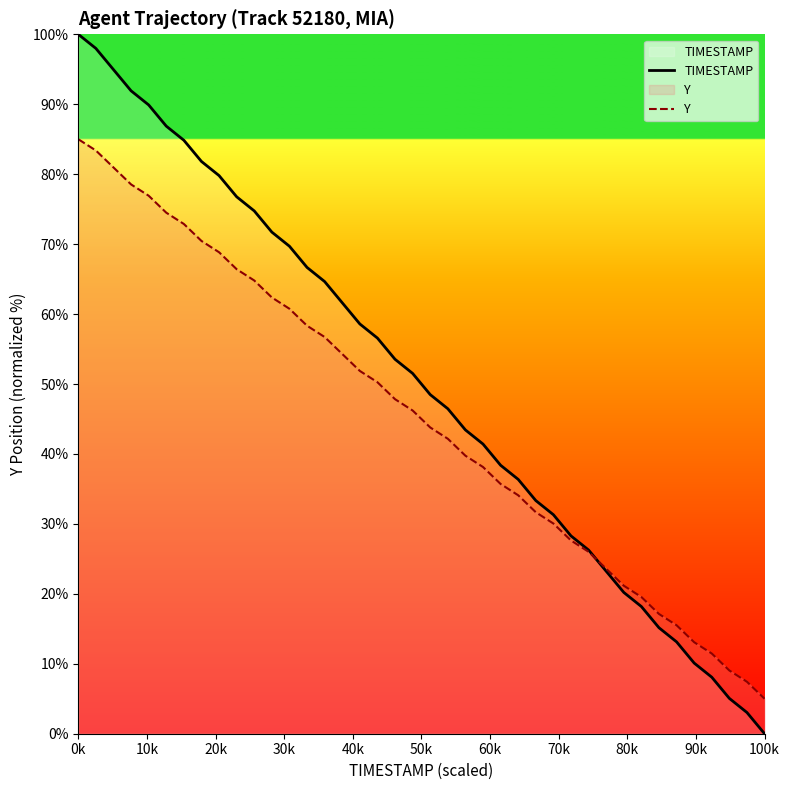

Rank the series by their average value, from highest to lowest.

TIMESTAMP, Y